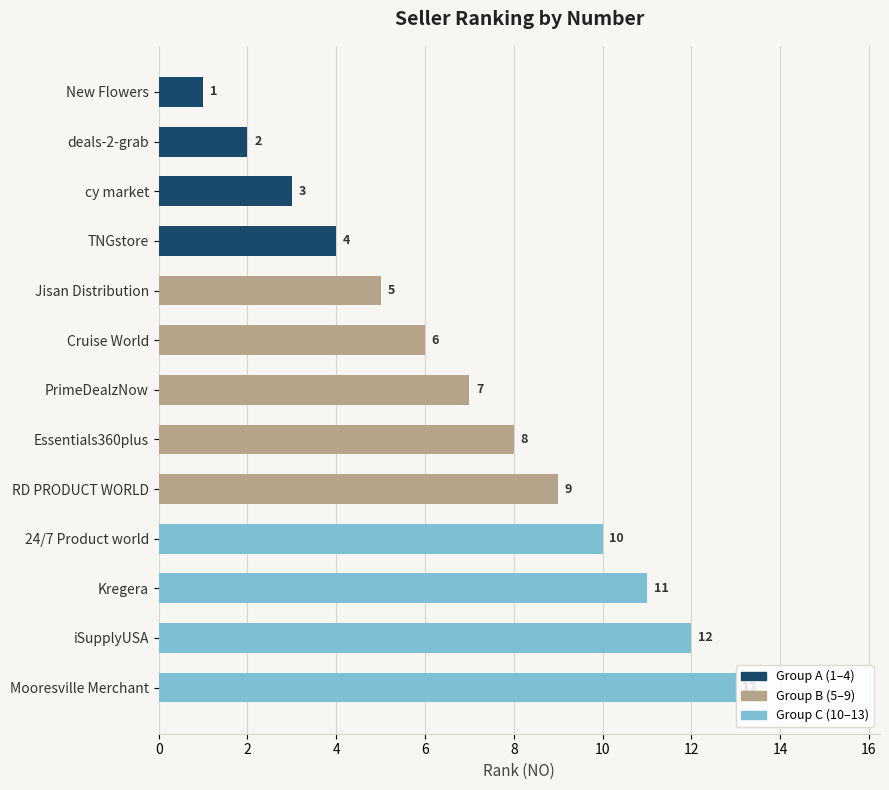

What is the difference between the maximum and minimum values?

12